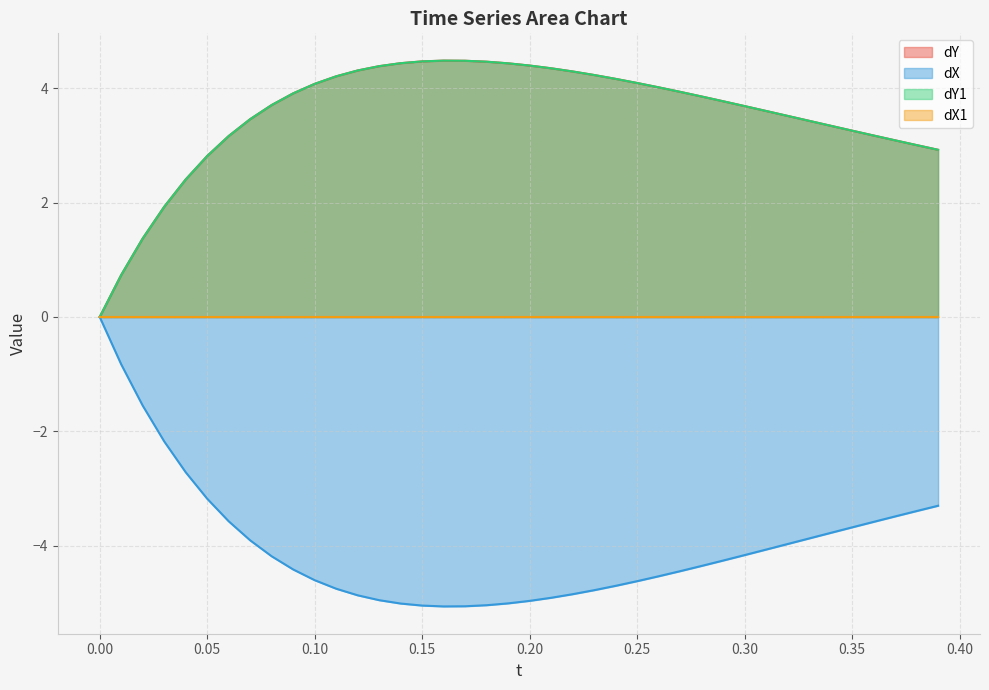

At how many categories does at least one series exceed -4?

40